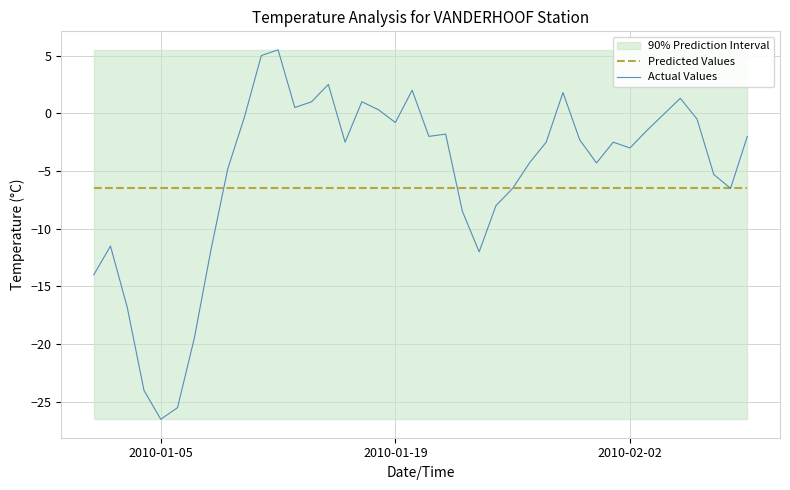

What is the minimum value for Predicted Values?

-6.5